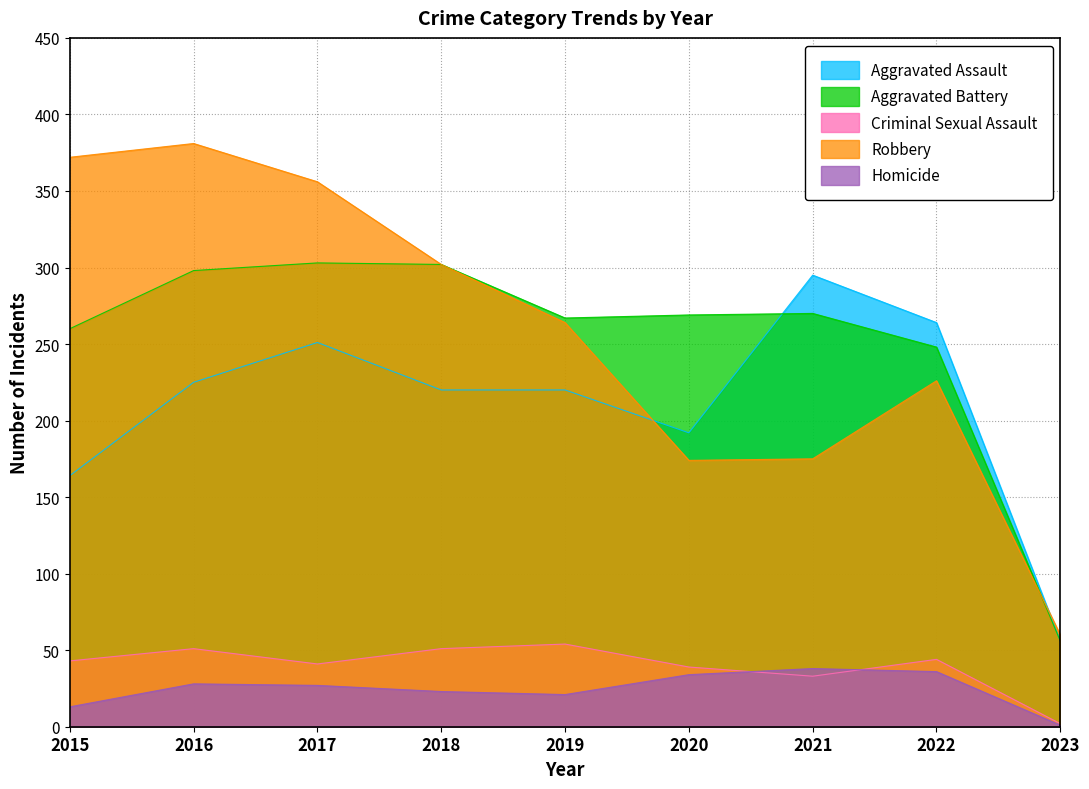

Which has a higher value, 2020 or 2015?

2020